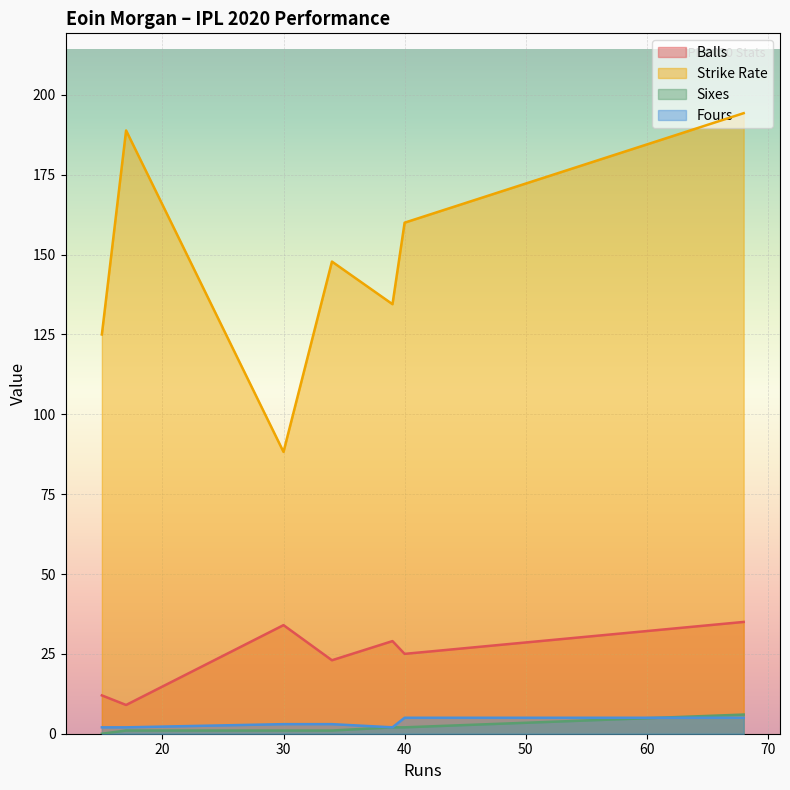

Which series has the widest spread of values?

Strike Rate